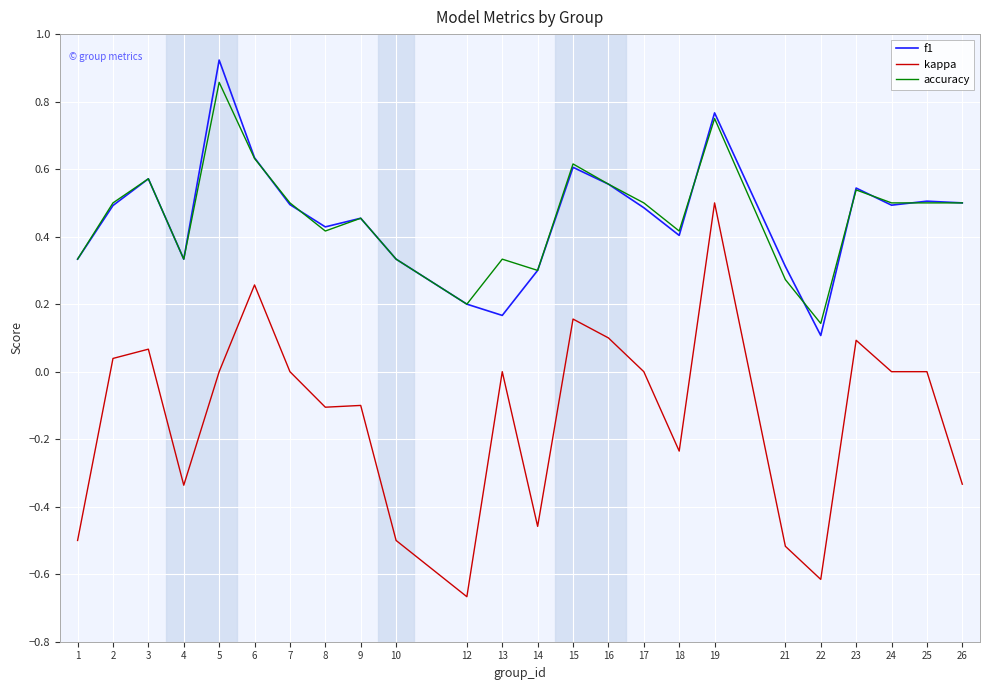

True or false: accuracy and f1 cross at least once.

True